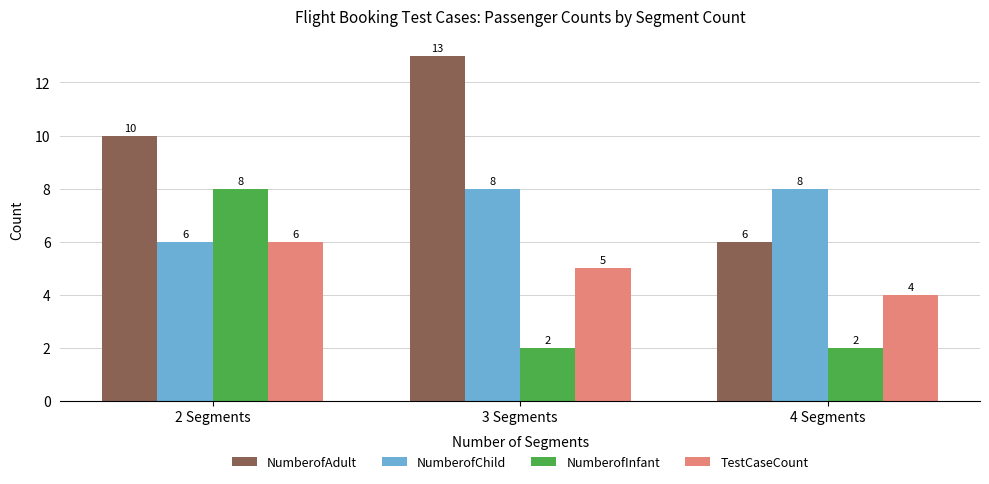

Does the chart contain any negative values?

No